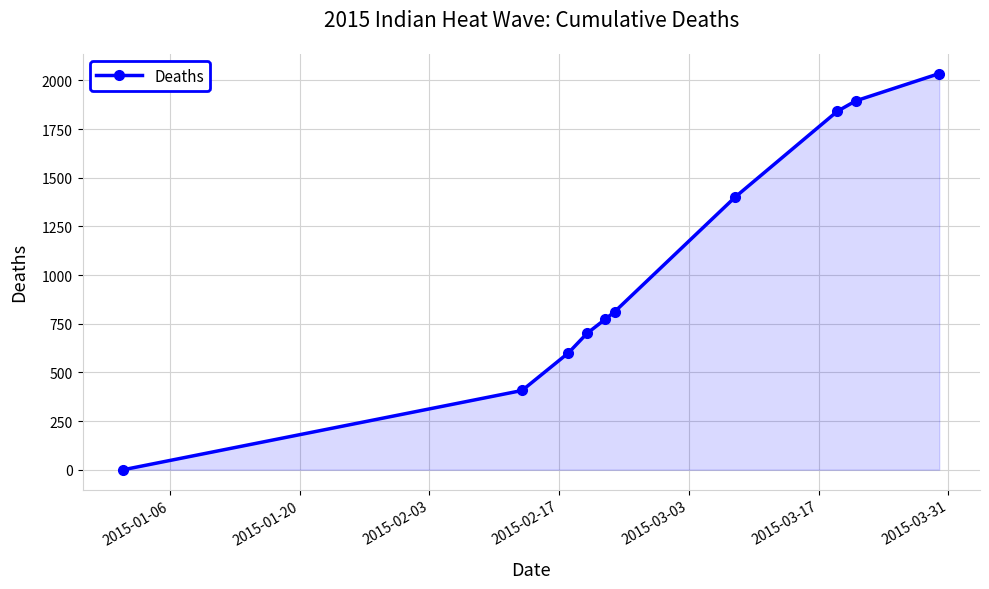

What is the sum of all values?

10465